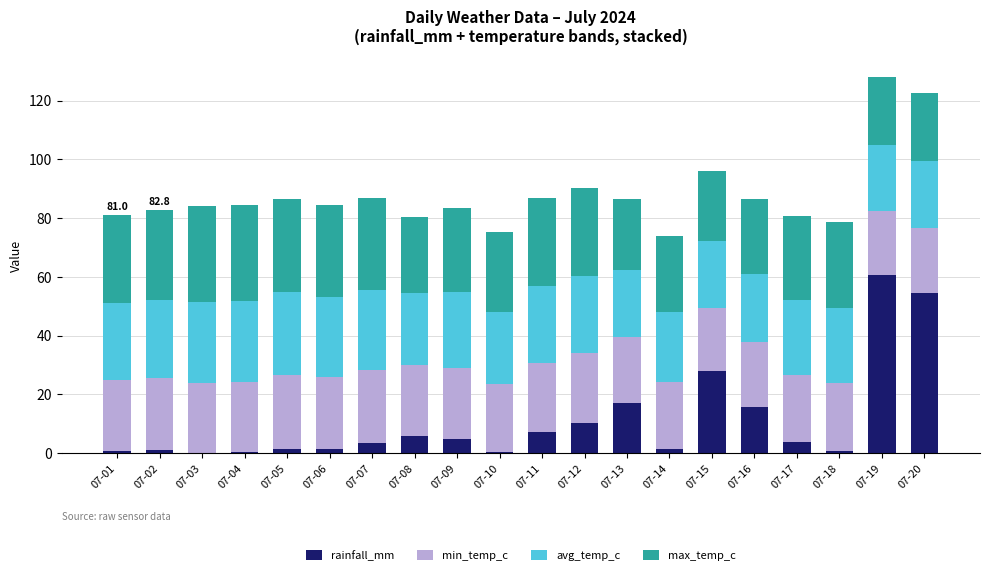

Where is rainfall_mm nearest to the value 30?

07-15